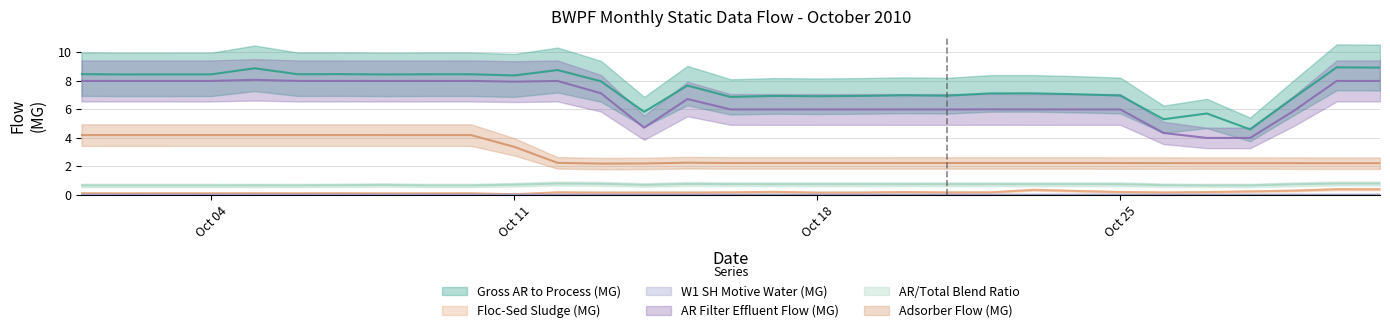

What is the difference between the second highest and second lowest values in the AR/Total Blend Ratio series?

0.1